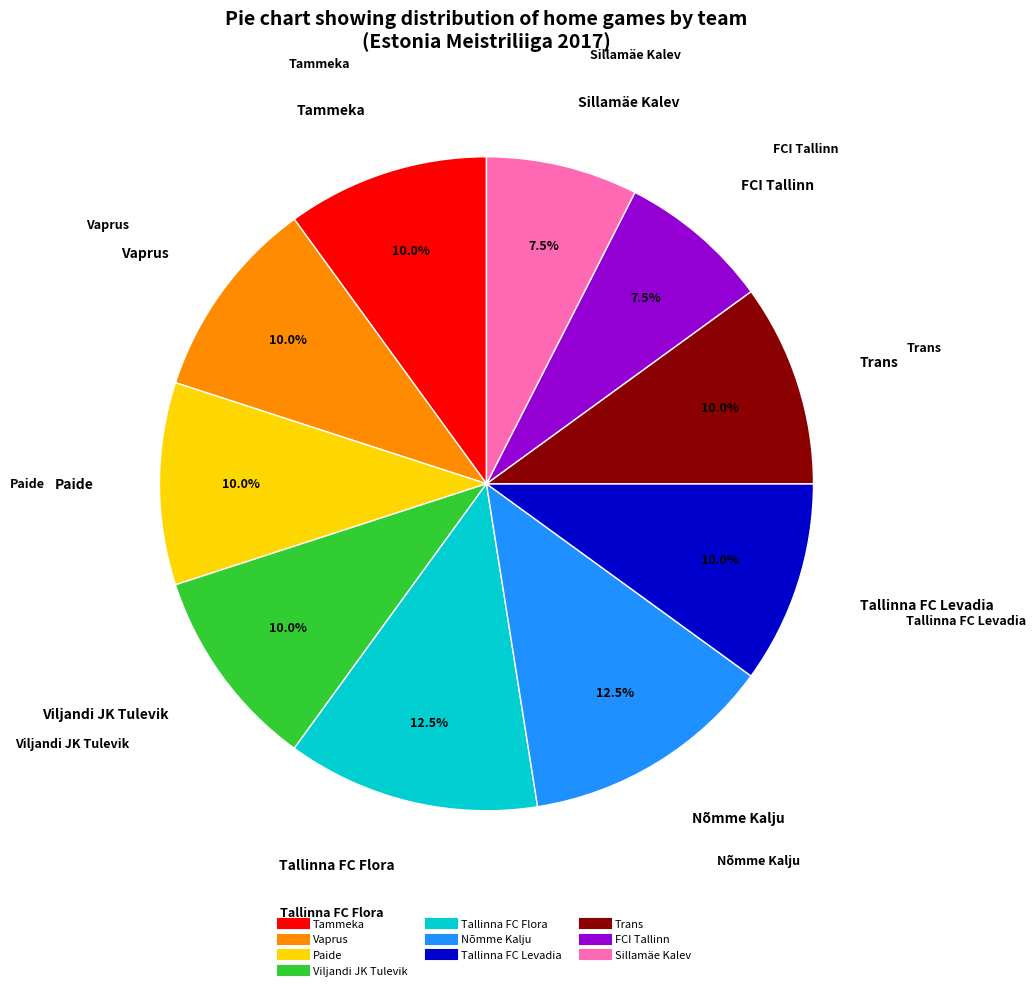

What portion of the pie excludes FCI Tallinn?

92.5%